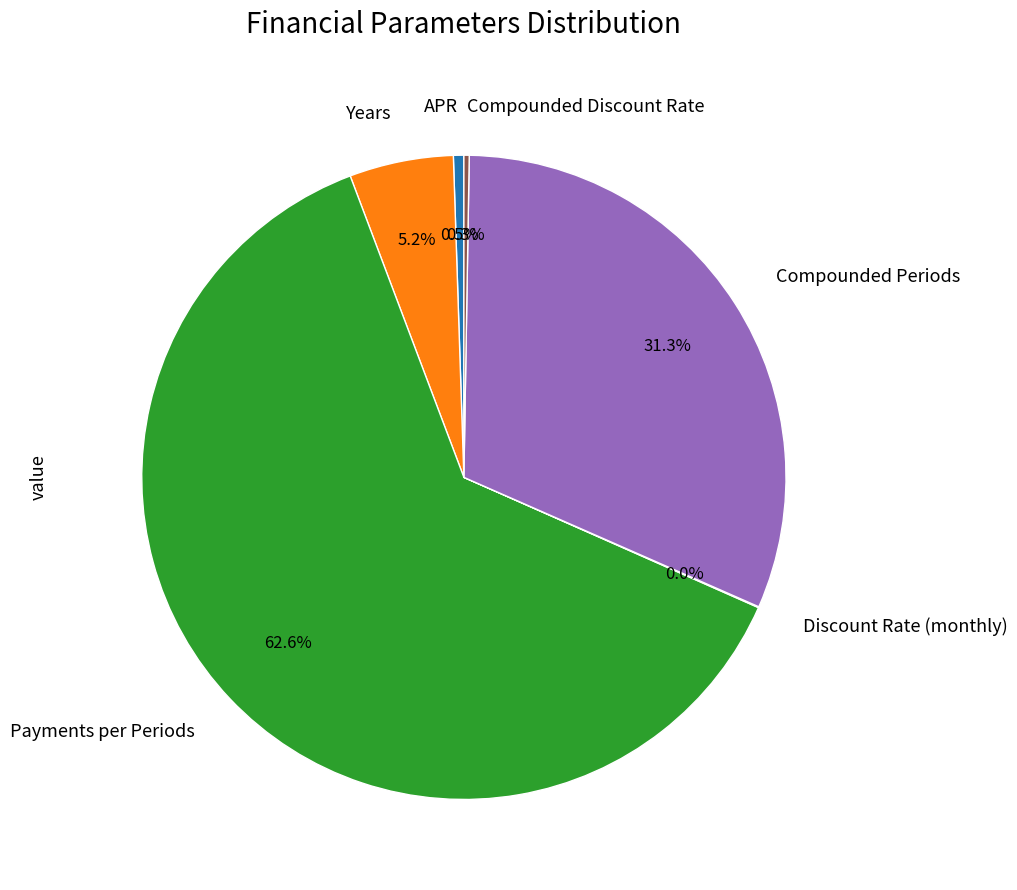

To the nearest percent, what portion does Compounded Periods represent?

31%